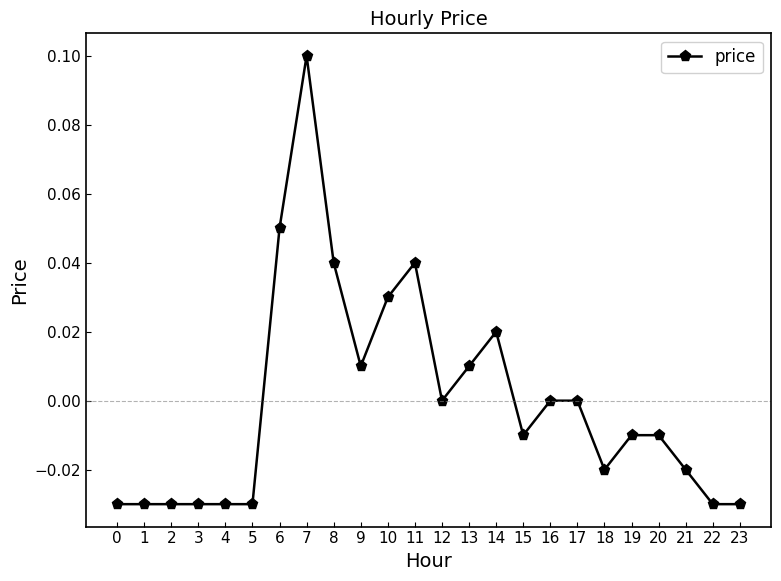

How many series are shown in this chart?

1